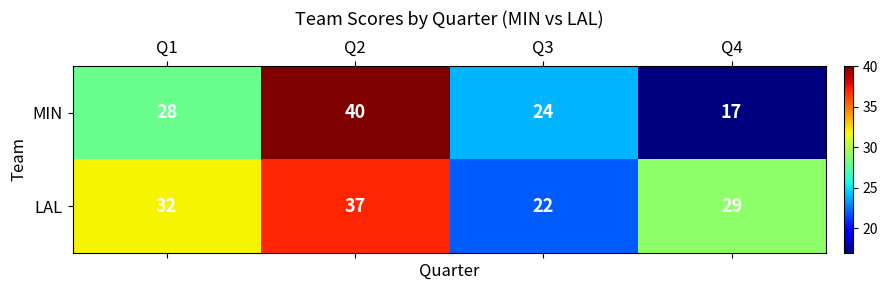

At which category is the sum across all series the highest?

Q2